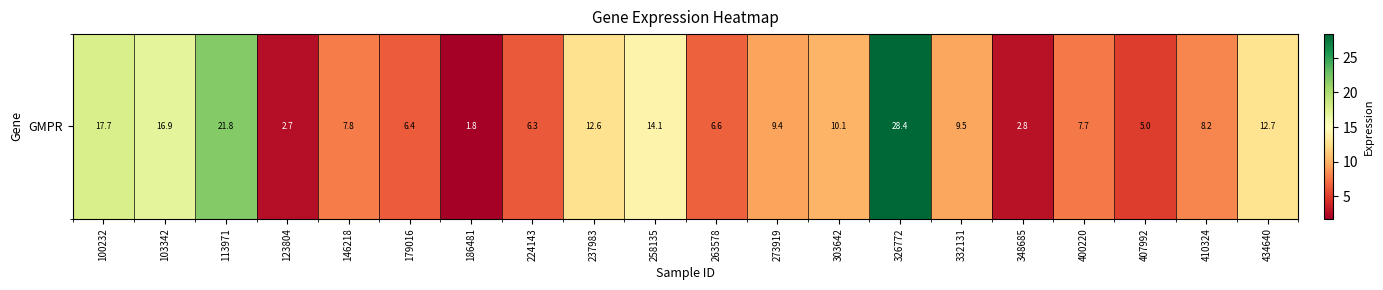

Reading left to right, extract all data points from this chart.

17.7	16.9	21.8	2.7	7.8	6.4	1.8	6.3	12.6	14.1	6.6	9.4	10.1	28.4	9.5	2.8	7.7	5.0	8.2	12.7